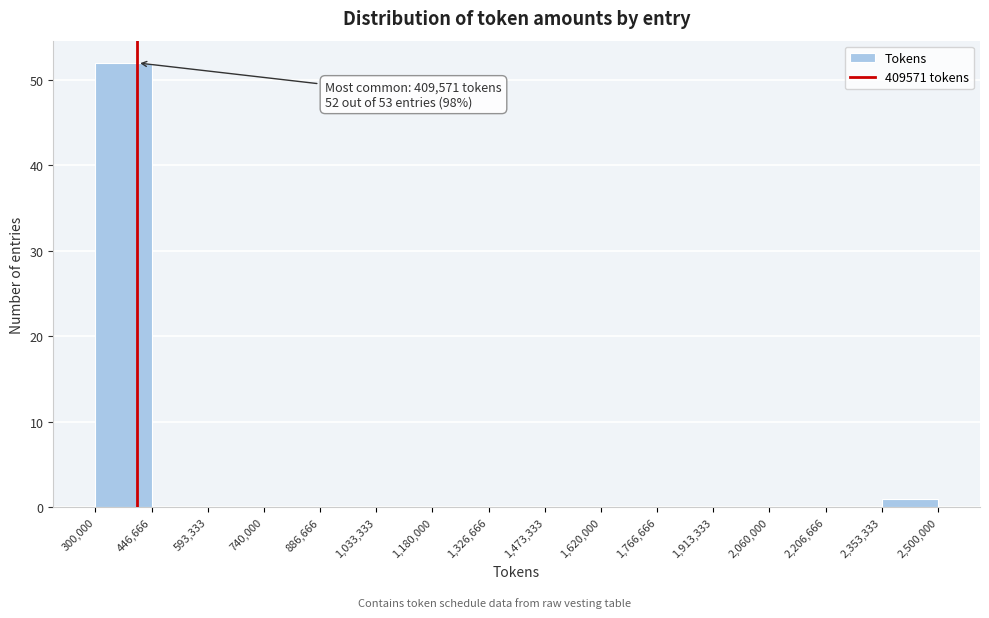

Over which range of the x-axis is the bar tallest?

300,000 to 446,666